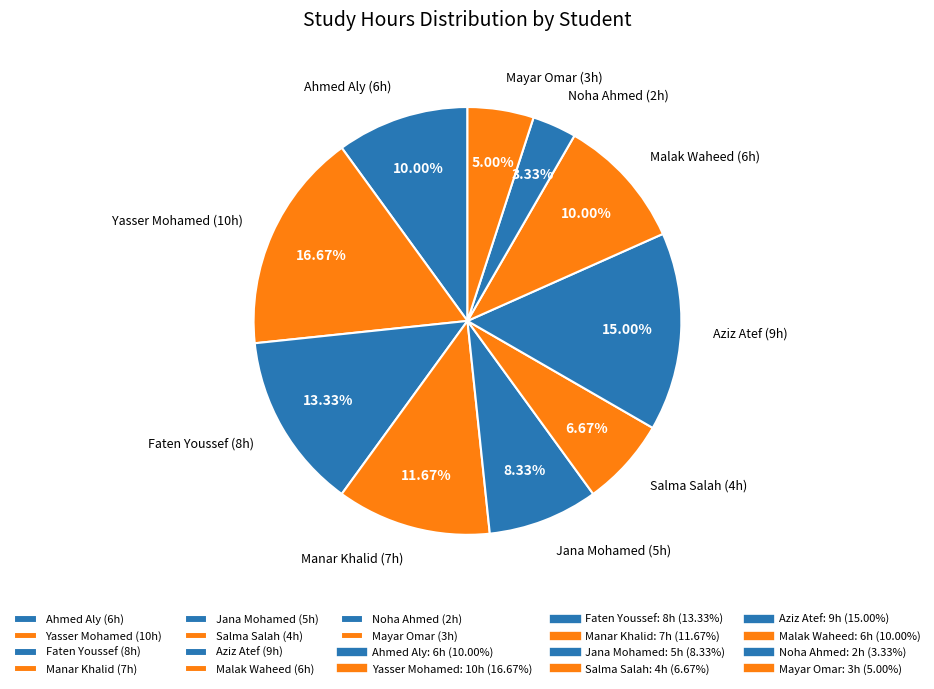

To the nearest percent, what is the average slice percentage?

10%